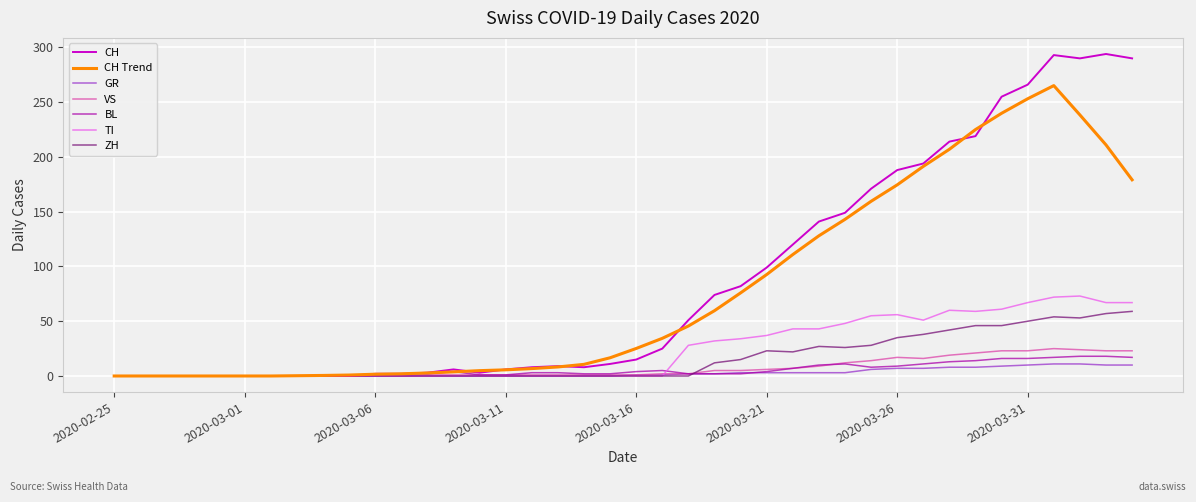

Does the chart display data point markers on the line(s)?

No